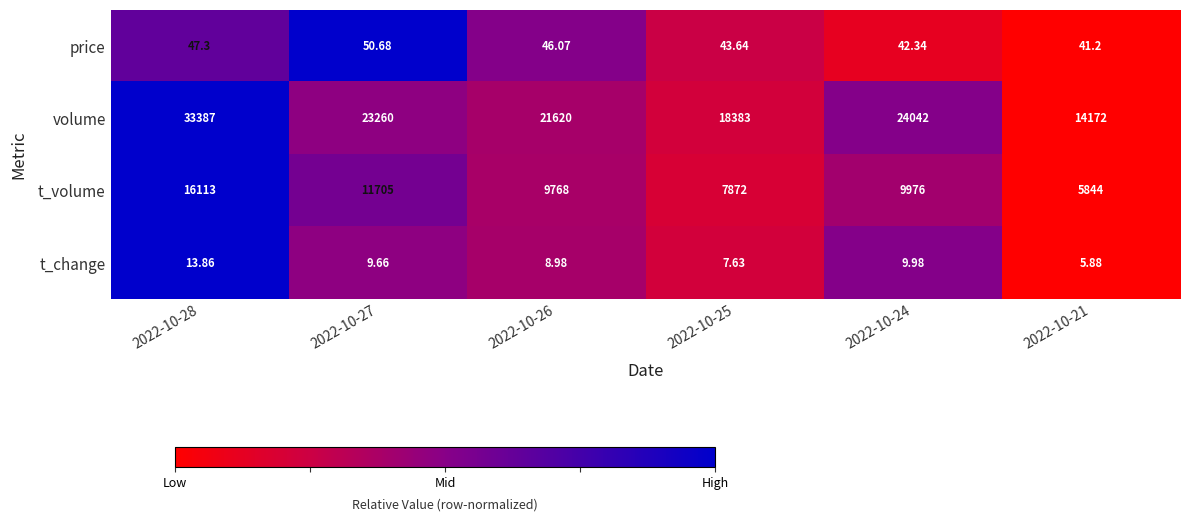

Which series changed the most between 2022-10-26 and 2022-10-25?

volume